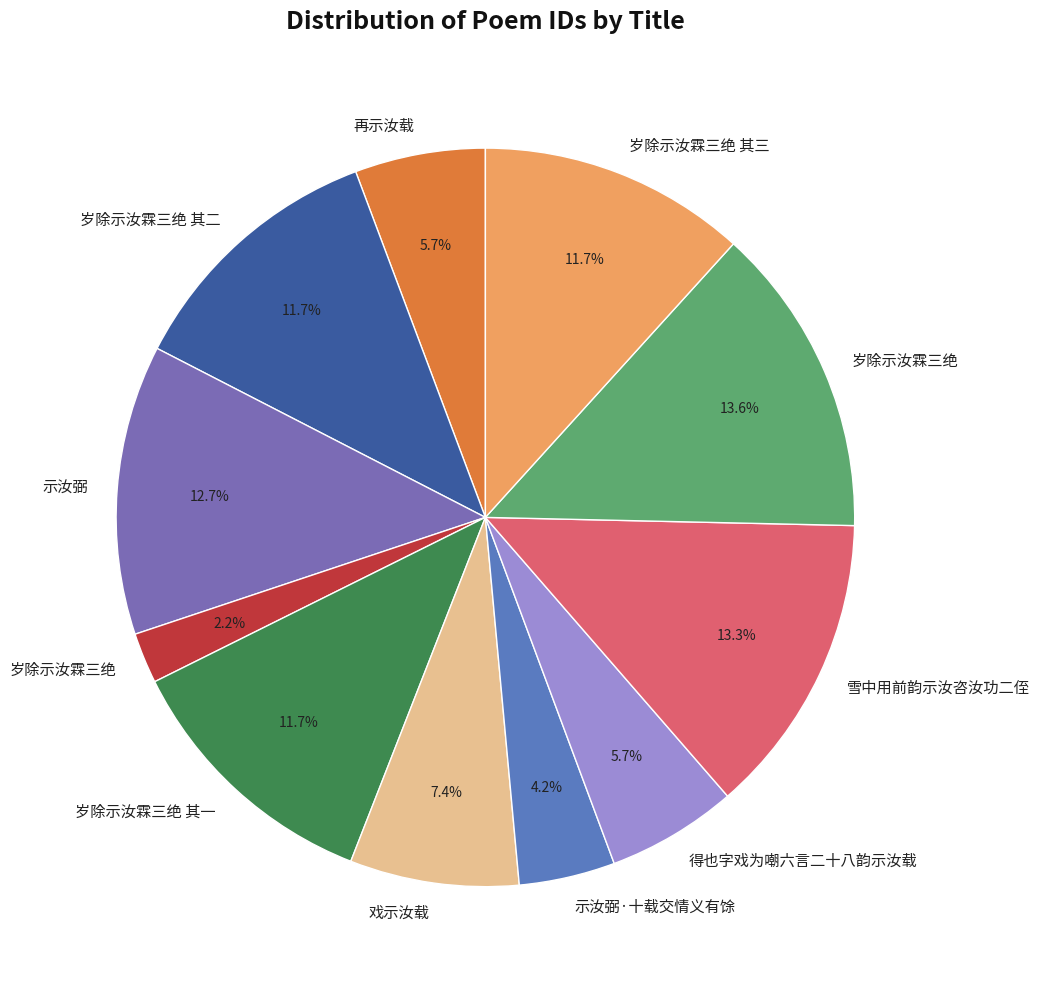

How many slices are in this pie chart?

11